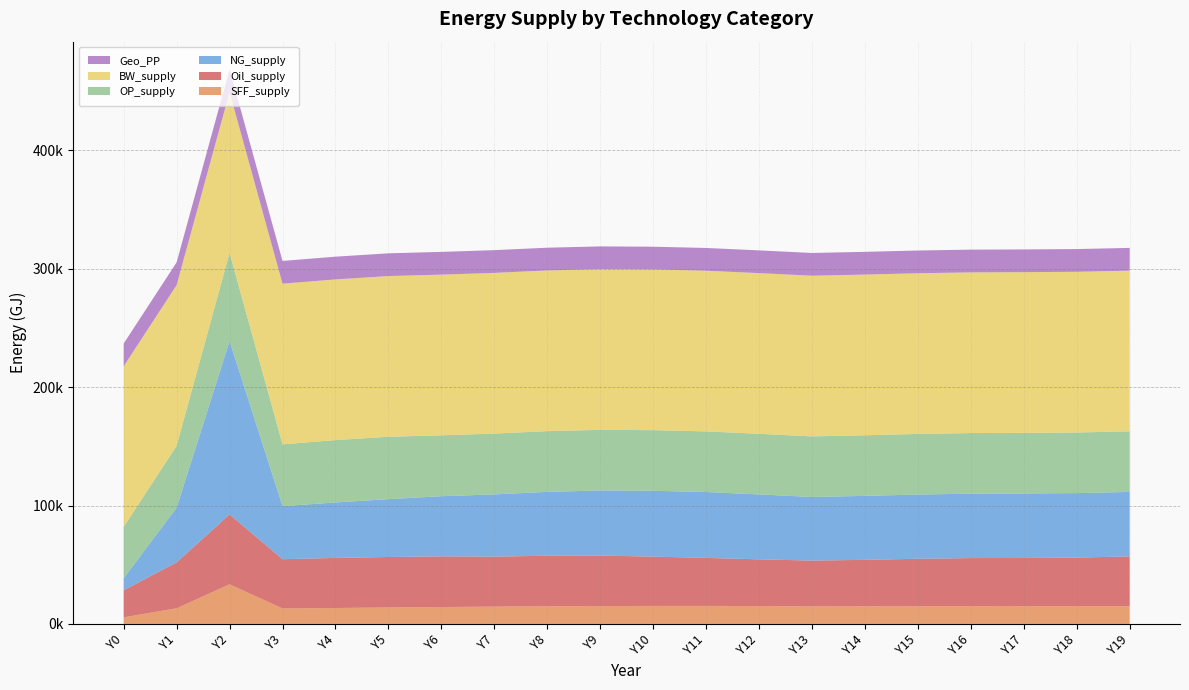

Reading right to left, what are all the values shown in this chart?

SFF_supply: 15014.7	15018.4	15015.8	15003.1	14975.9	14930.8	14864.8	15092.4	15254.3	15242.6	15101.0	14902.9	14649.7	14315.9	13912.4	13487.8	13063.8	33512.3	13254.4	5582.5
Oil_supply: 42046.5	41039.0	40737.1	40644.5	40071.4	39219.6	38666.8	39490.5	40548.4	41637.6	42658.2	42708.5	42235.9	42808.9	42647.8	42283.9	41629.5	59040.3	38768.0	22905.7
NG_supply: 54479.3	54499.6	54487.2	54421.0	54281.9	54053.3	53723.6	54852.9	55662.6	55647.0	55008.3	53976.7	52560.1	50804.8	48875.5	46852.5	44860.0	146391.2	46184.2	10097.1
OP_supply: 51194.5	51194.6	51194.6	51194.7	51194.9	51195.4	51196.5	51198.2	51204.3	51214.4	51226.4	51309.3	51386.3	51430.1	52717.5	52695.5	52175.9	74602.9	52321.2	43343.0
BW_supply: 135768.4	135768.4	135768.4	135768.4	135768.4	135768.4	135768.4	135768.4	135768.4	135768.4	135768.4	135768.4	135768.4	135768.4	135768.4	135768.4	135768.4	135768.4	135768.4	135768.4
Geo_PP: 19208.5	19208.5	19208.5	19208.5	19208.5	19208.5	19208.5	19208.5	19208.5	19208.5	19208.5	19208.5	19208.5	19208.5	19208.5	19208.5	19208.5	19208.5	19208.5	19208.5